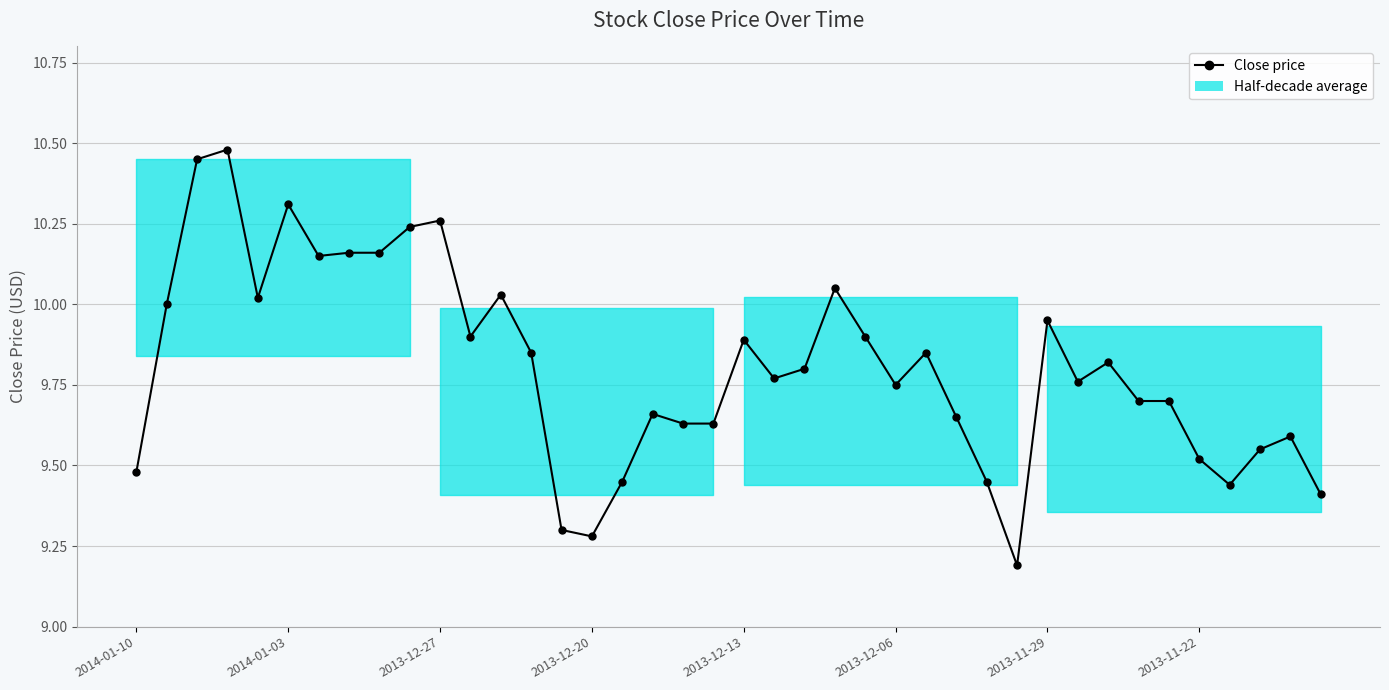

What is the sum of the values at 16 and 38?

19.0